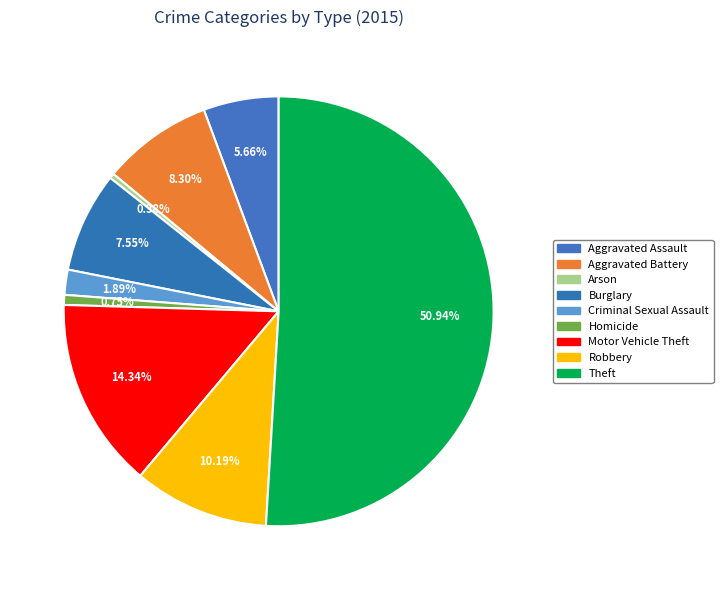

Combined, what portion of the pie is Aggravated Battery and Criminal Sexual Assault?

10.2%